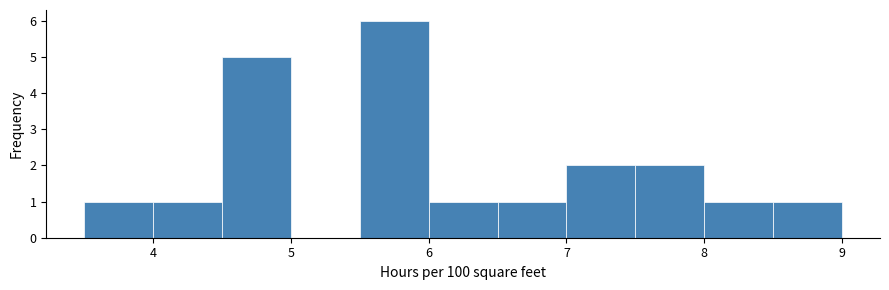

Which range on the x-axis has the tallest bar?

5.5 to 6.0